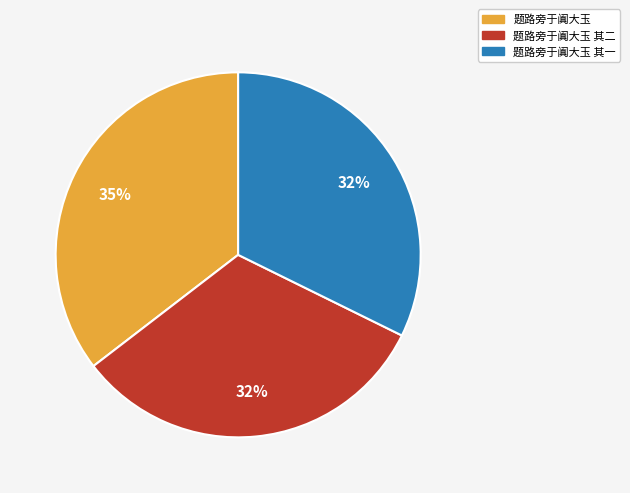

Does any single category account for the majority?

No